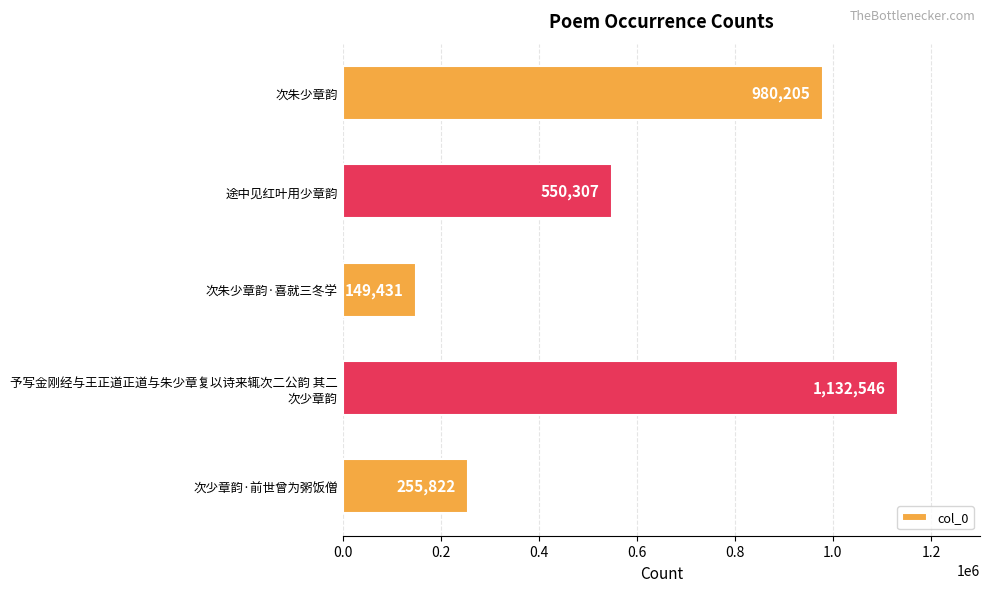

At which label is the value closest to 640988?

途中见红叶用少章韵